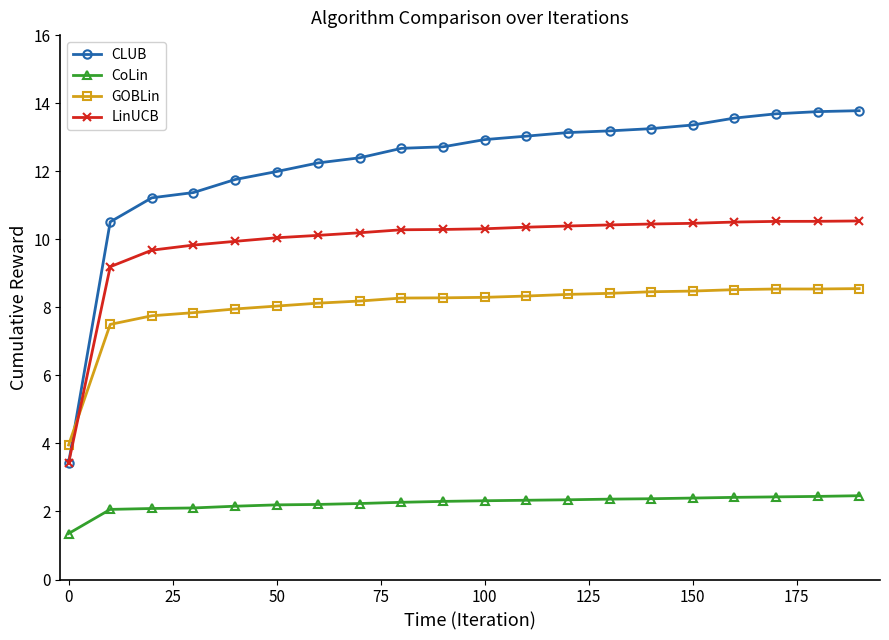

True or false: CoLin and CLUB intersect in this chart.

False